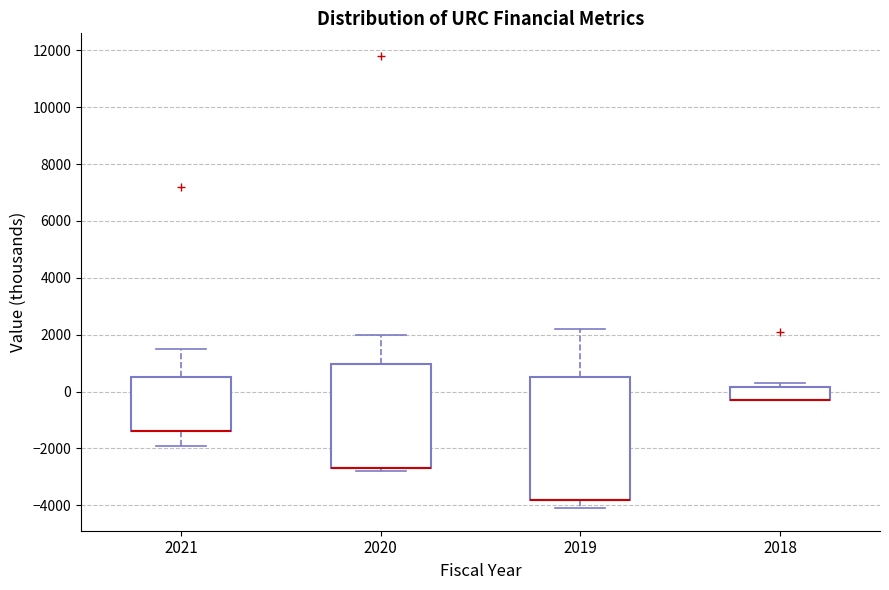

Where is the lower edge of the box at x = 2018 on the y-axis? The values are not printed on the chart, so give them approximately, as read against the axis.

-200